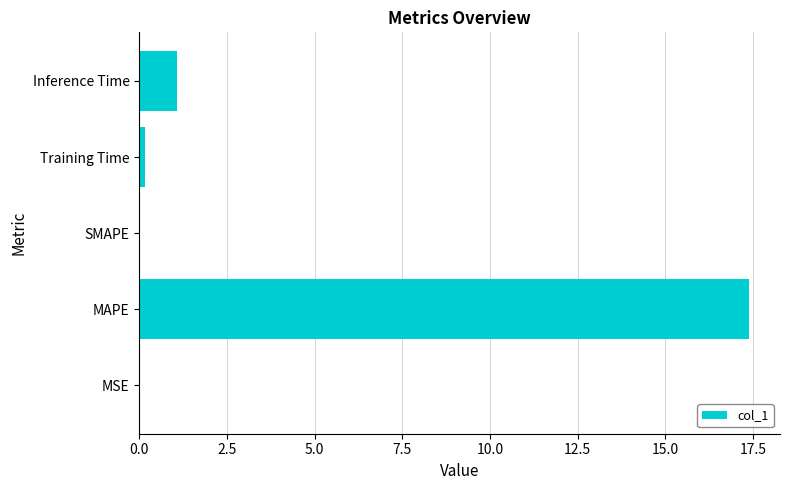

What is the greatest value displayed?

17.4